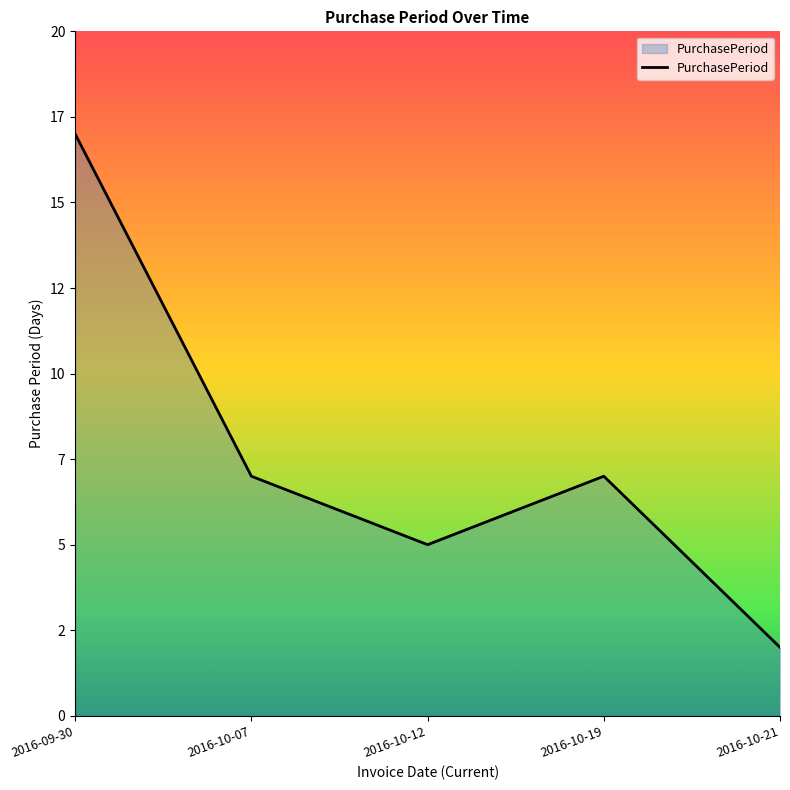

What is the value of the 1st point from the left?

17